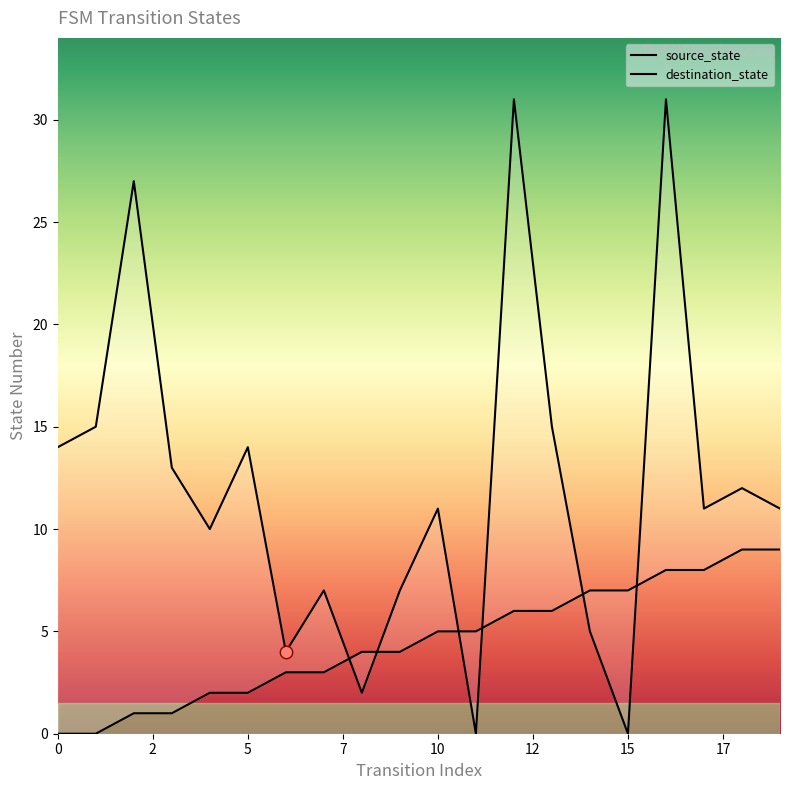

At which category is the sum across all series the highest?

16